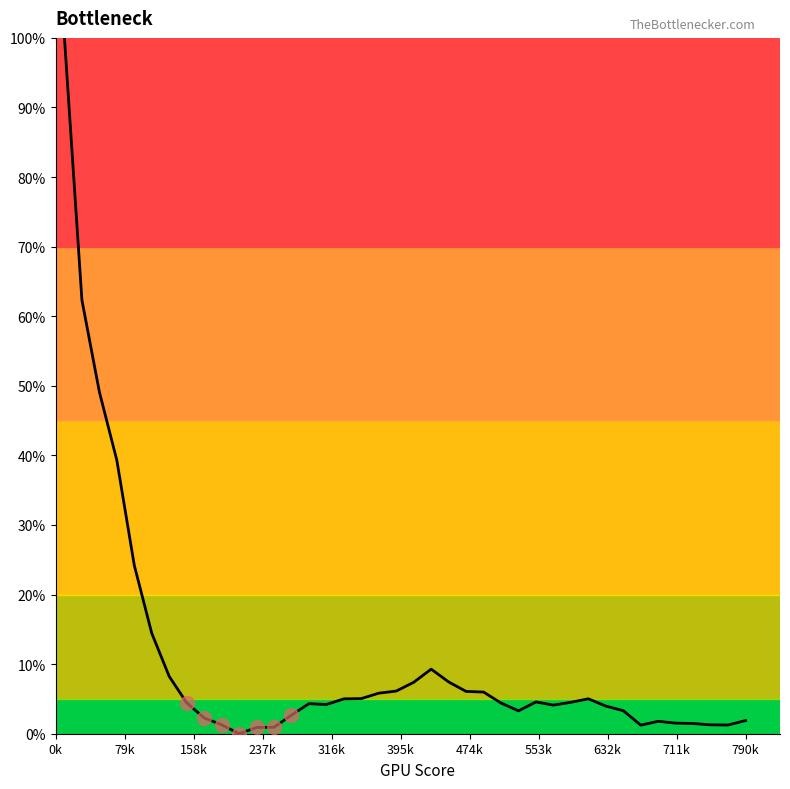

What is the maximum value shown in the chart?

100.0